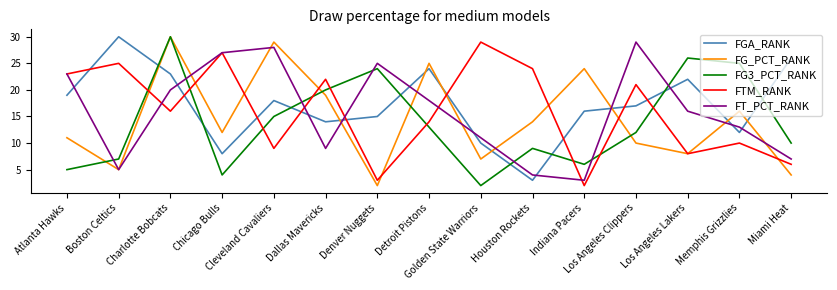

What are all the series names shown in the legend?

FGA_RANK, FG_PCT_RANK, FG3_PCT_RANK, FTM_RANK, FT_PCT_RANK